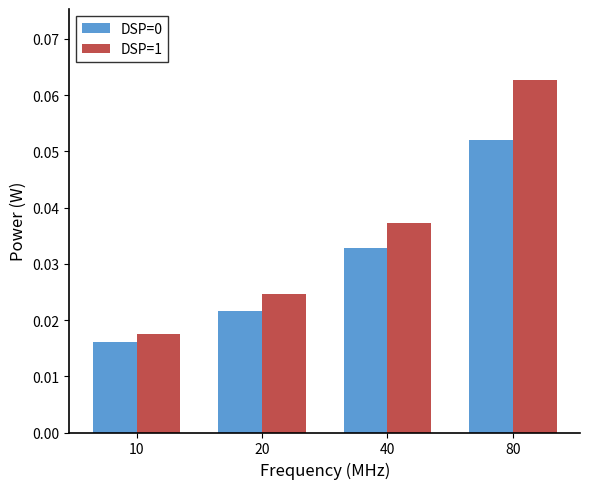

Is the value of DSP=0 at 40 greater than the value of DSP=1 at 40?

No